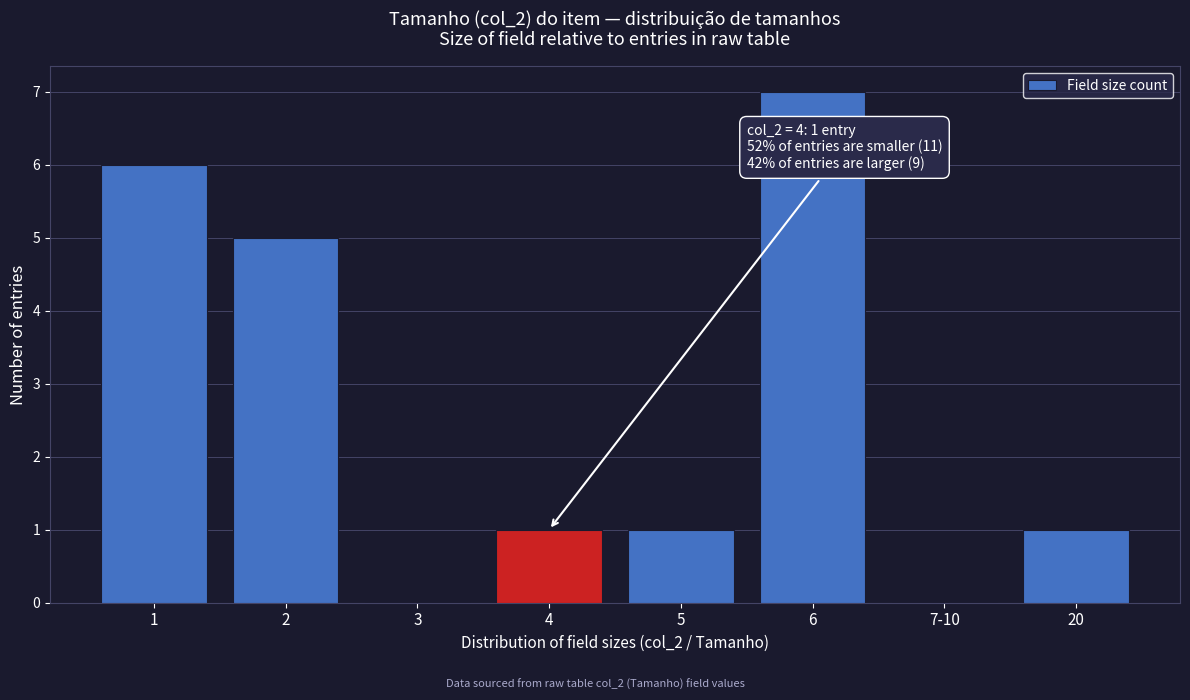

Reading left to right, transcribe all the data shown in this chart.

1=6	2=5	3=0	4=1	5=1	6=7	7-10=0	20=1